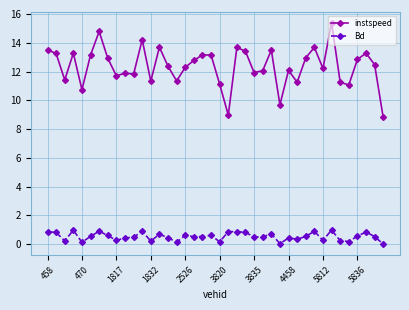

List the series in order of their peak value, lowest first.

Bd, instspeed